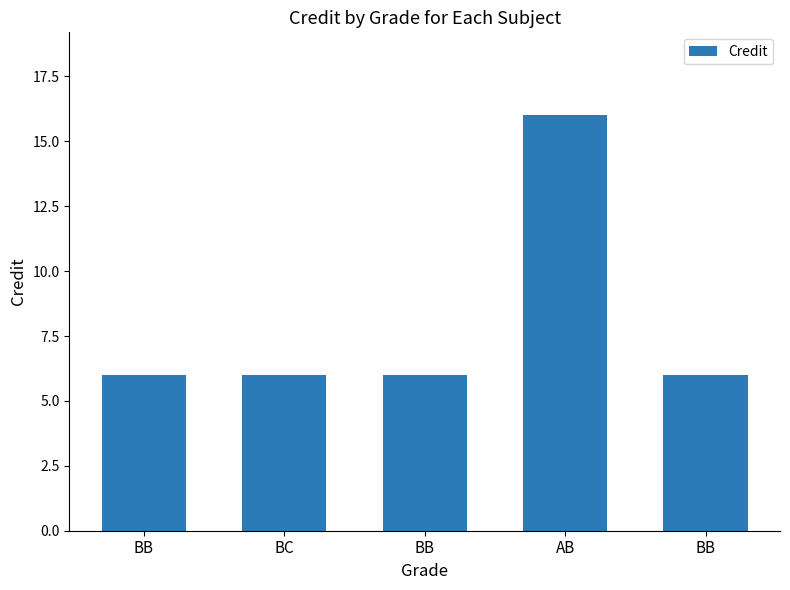

Count the number of categories in the chart.

5